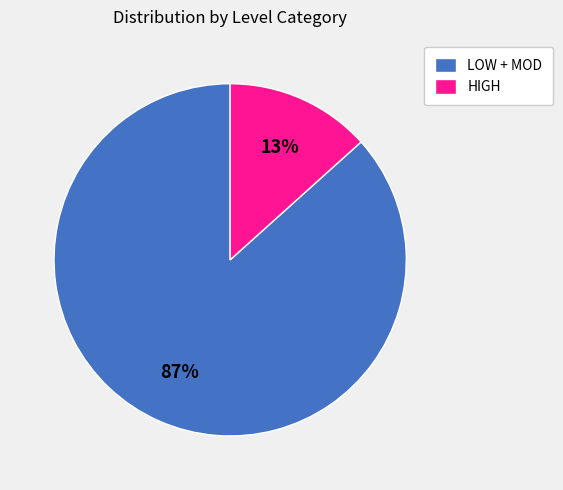

Which slice is the largest?

LOW + MOD